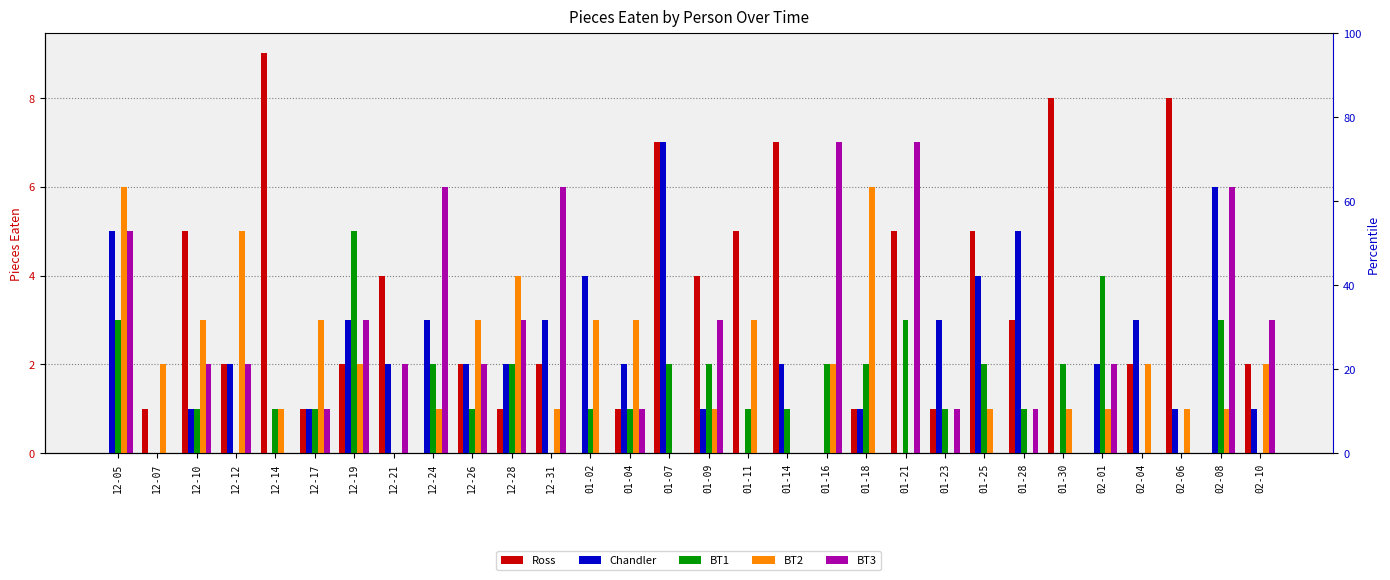

Is it true that Ross equals 4 at 01-30?

False